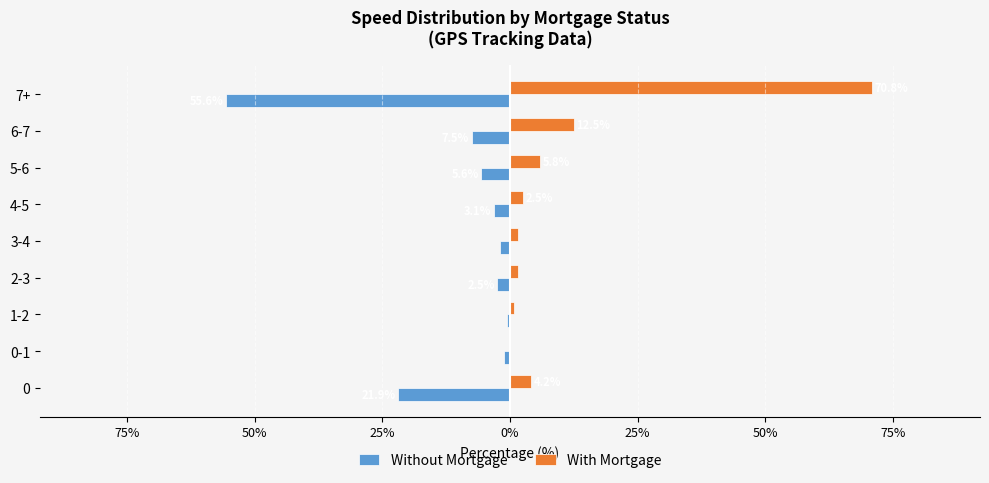

What are all the series names shown in the legend?

Without Mortgage, With Mortgage